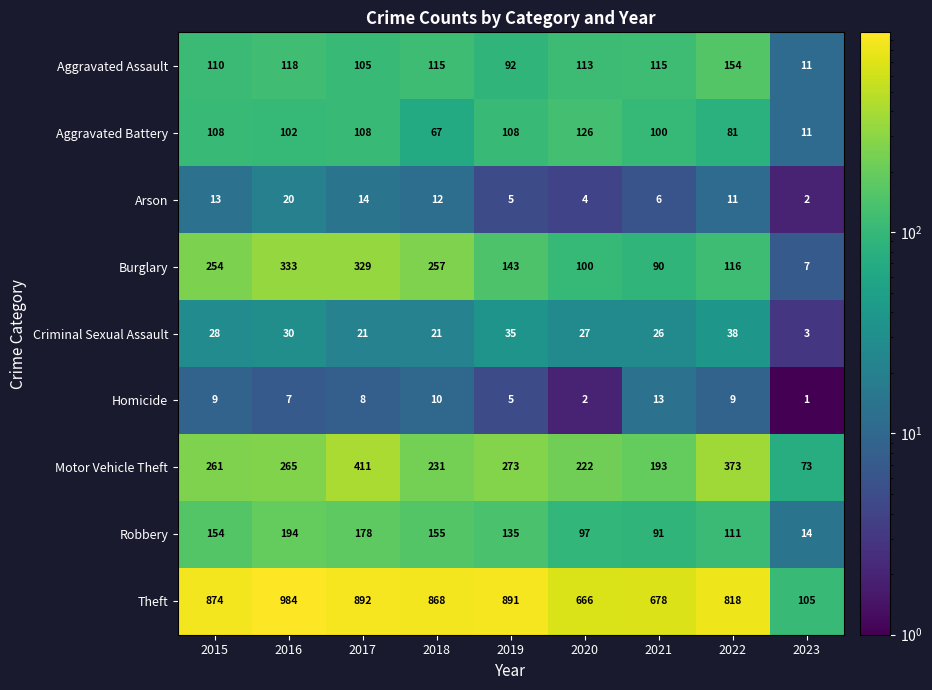

Which series has the largest range (max minus min)?

Theft